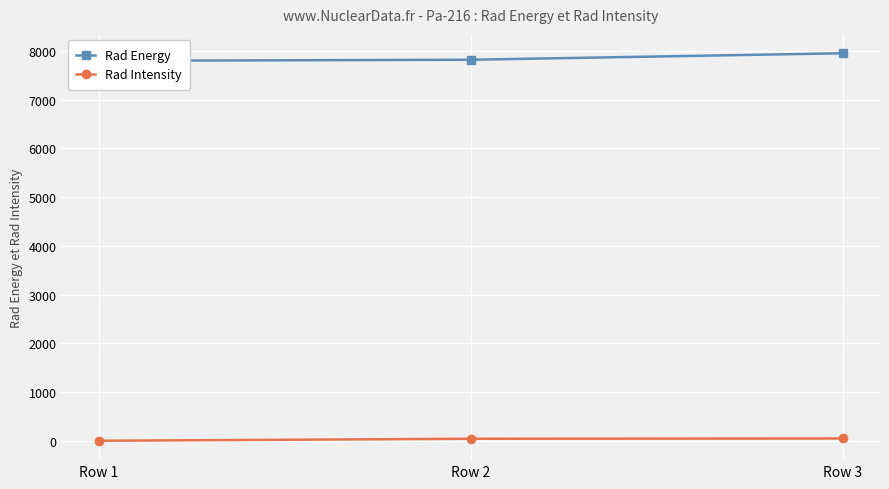

Reading left to right, what are all the values shown in this chart?

Rad Energy: Row 1=7793	Row 2=7815	Row 3=7948
Rad Intensity: Row 1=4	Row 2=45	Row 3=51